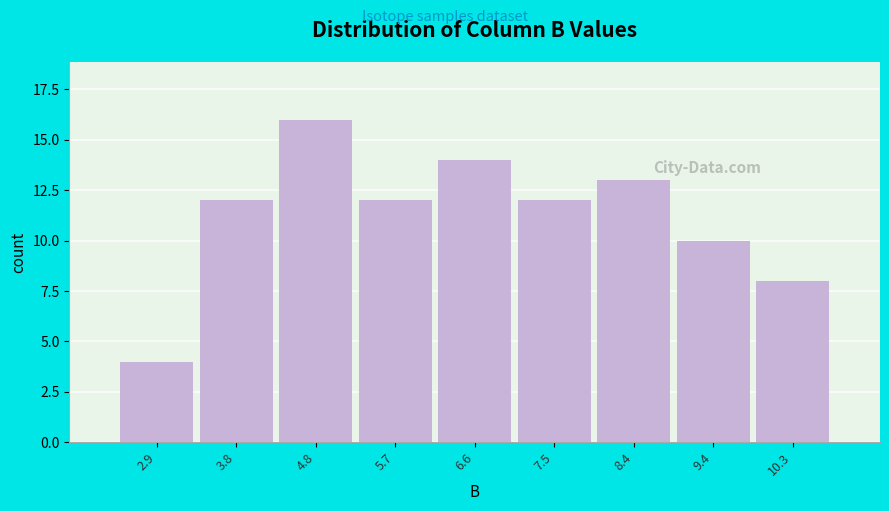

Reading left to right, what are all the values shown in this chart?

2.9=4	3.8=12	4.8=16	5.7=12	6.6=14	7.5=12	8.4=13	9.4=10	10.3=8